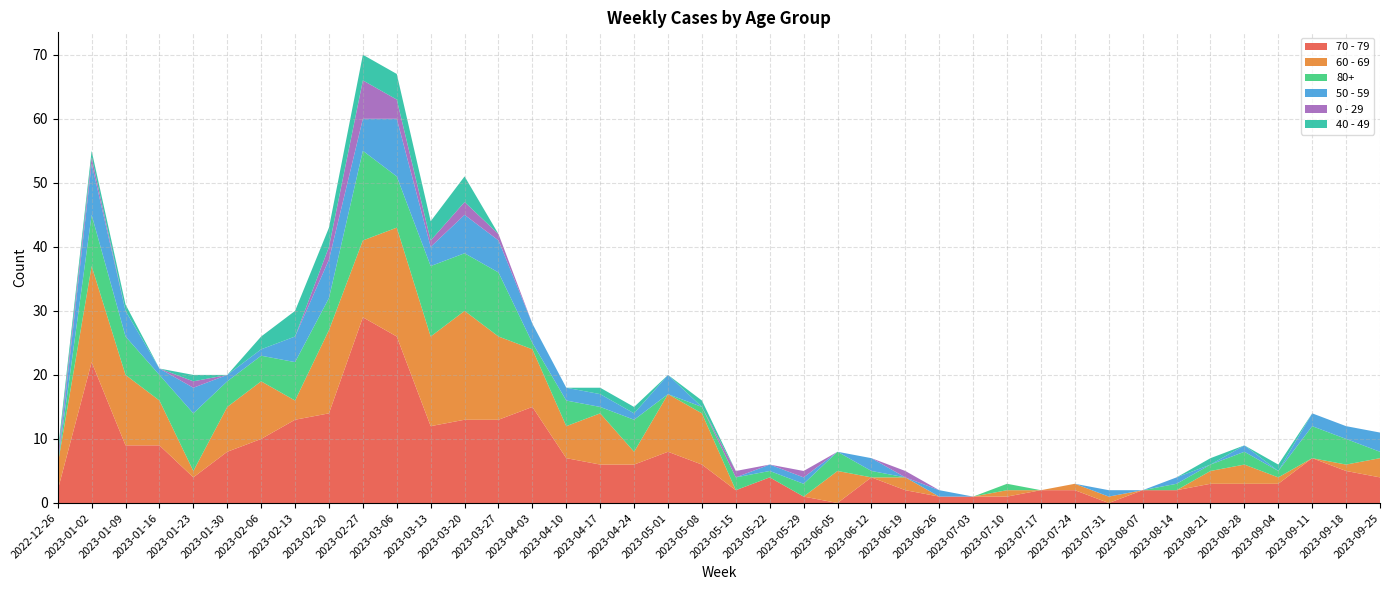

Reading left to right, what are all the values shown in this chart?

70 - 79: 2	22	9	9	4	8	10	13	14	29	26	12	13	13	15	7	6	6	8	6	2	4	1	0	4	2	1	1	1	2	2	0	2	2	3	3	3	7	5	4
60 - 69: 4	15	11	7	1	7	9	3	13	12	17	14	17	13	9	5	8	2	9	8	0	0	0	5	0	2	0	0	1	0	1	1	0	0	2	3	1	0	1	3
80+: 0	8	6	4	9	4	4	6	5	14	8	11	9	10	1	4	1	5	0	1	2	1	2	3	1	0	0	0	1	0	0	0	0	1	1	2	1	5	4	1
50 - 59: 0	8	4	1	4	1	1	4	6	5	9	3	6	5	3	2	2	1	3	0	0	1	1	0	2	0	1	0	0	0	0	1	0	1	0	1	0	2	2	3
0 - 29: 1	1	0	0	1	0	0	0	2	6	3	1	2	1	0	0	0	0	0	0	1	0	1	0	0	1	0	0	0	0	0	0	0	0	0	0	0	0	0	0
40 - 49: 1	1	1	0	1	0	2	4	3	4	4	3	4	0	0	0	1	1	0	1	0	0	0	0	0	0	0	0	0	0	0	0	0	0	1	0	1	0	0	0